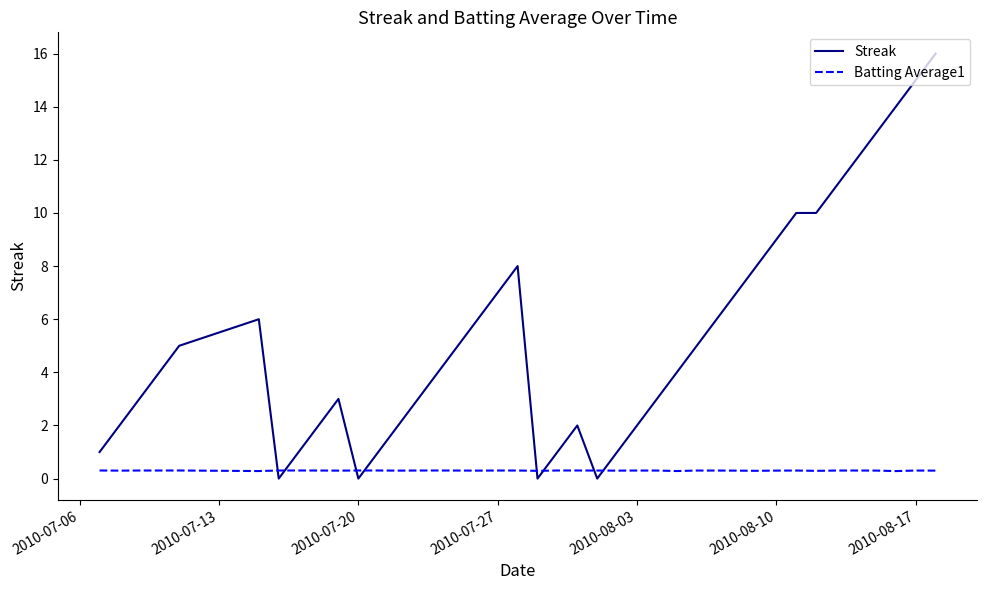

List the series in order of their overall mean, lowest first.

Batting Average1, Streak